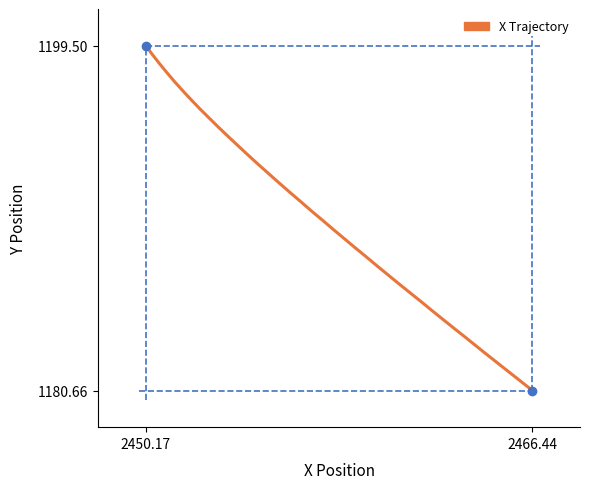

What is the difference between the maximum and minimum values?

18.8